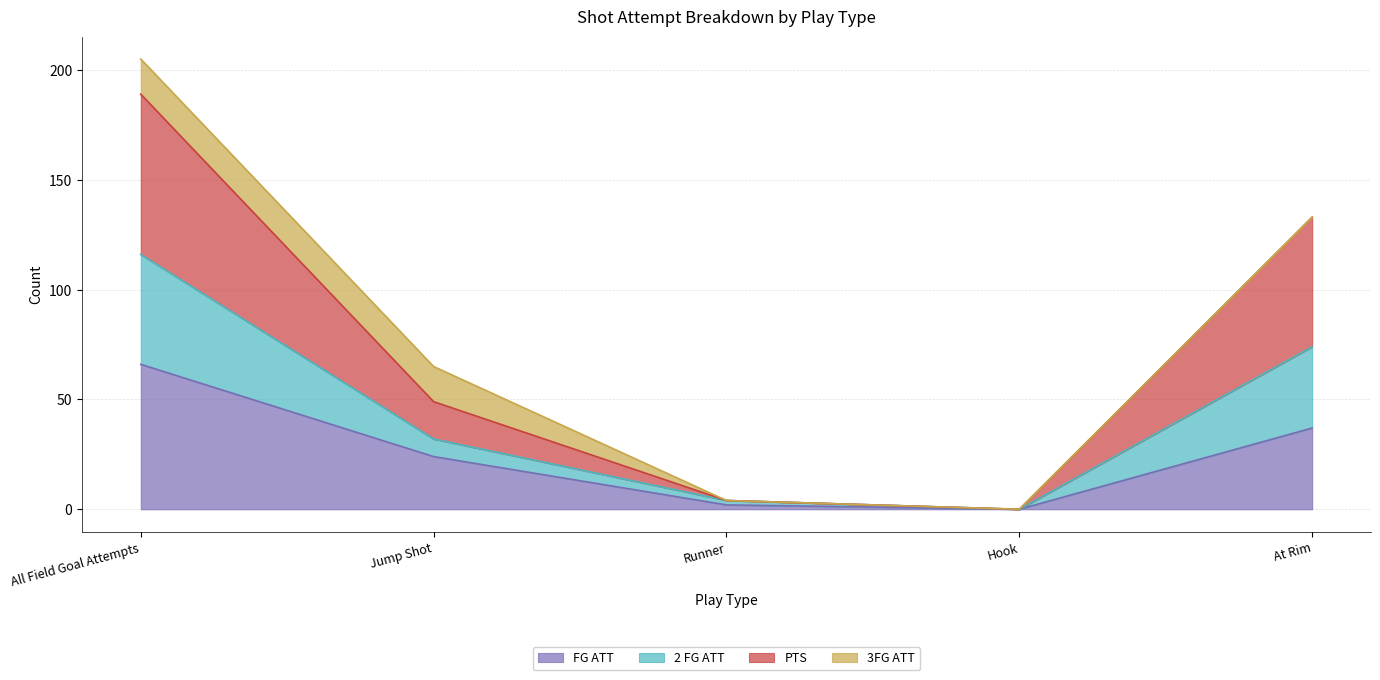

At which label is FG ATT closest to 33?

At Rim